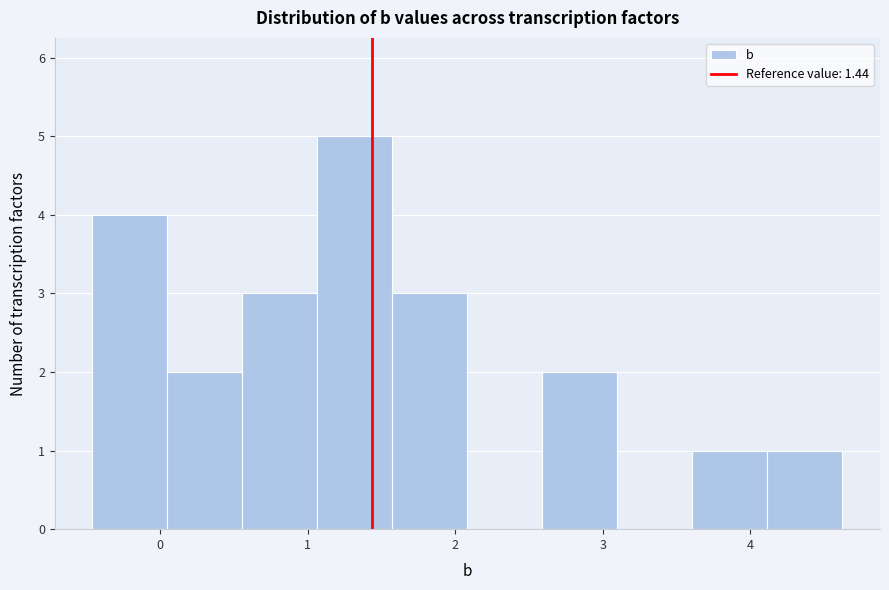

Over which range of the x-axis is the bar tallest?

1.1 to 1.6